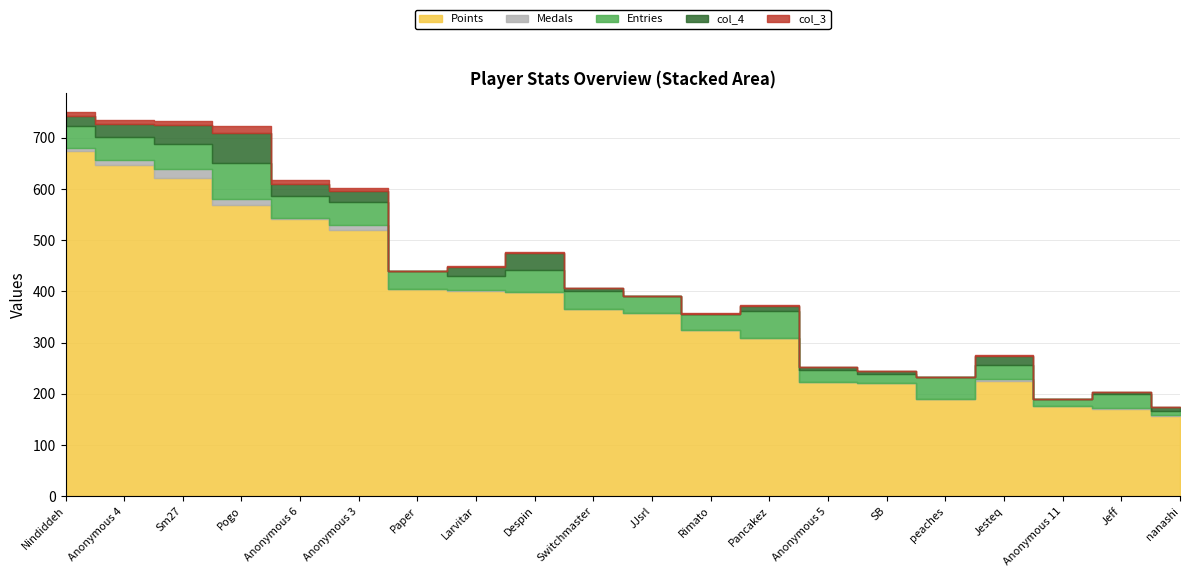

Rank the series by their maximum value, from highest to lowest.

Points, Entries, col_4, Medals, col_3